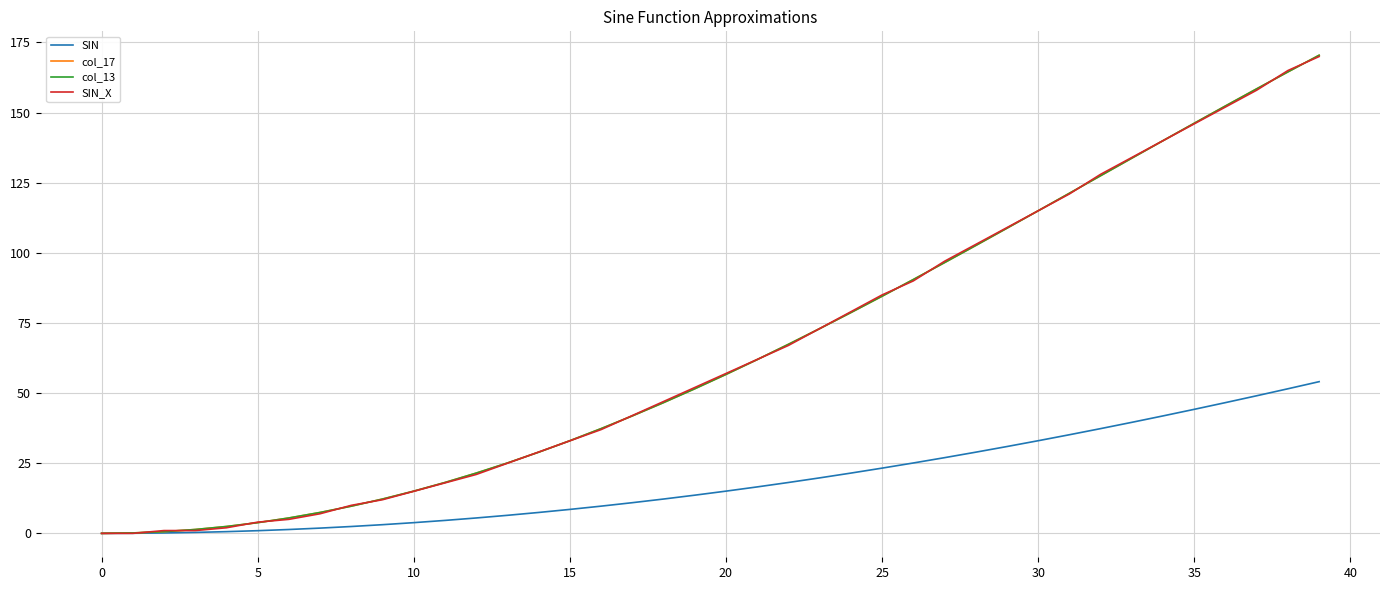

At which category is the sum across all series the highest?

39